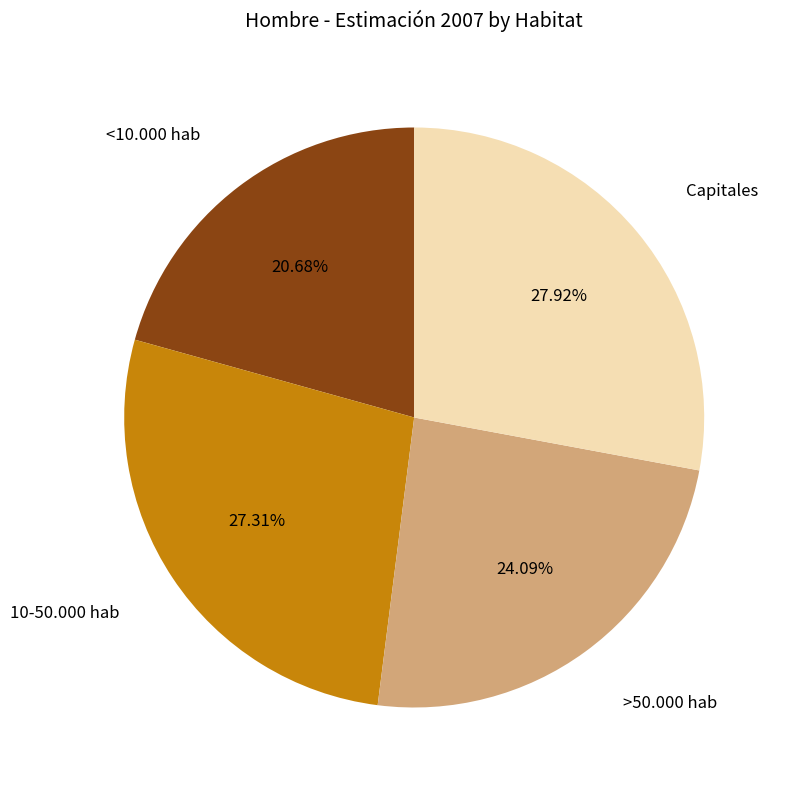

How much of the chart is everything except Capitales?

72.1%